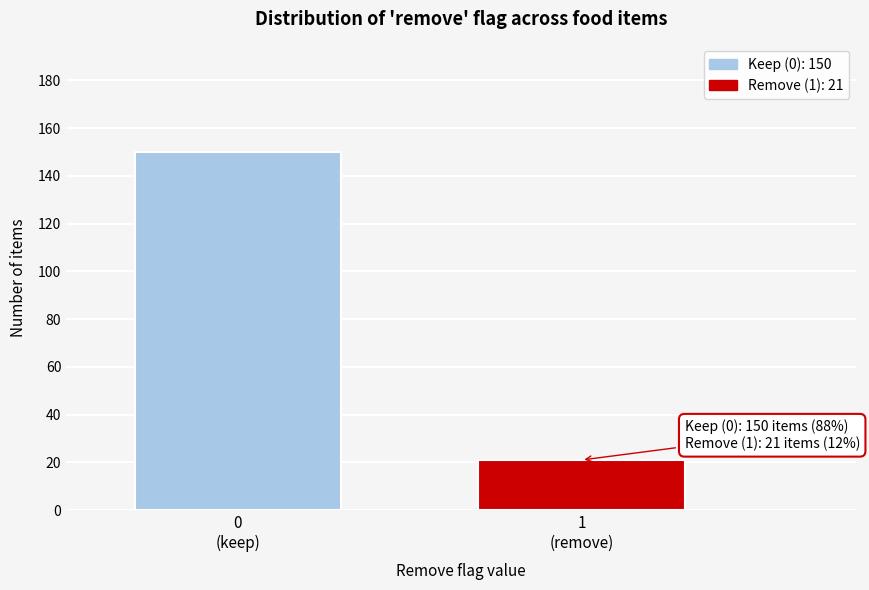

Reading left to right, transcribe all the data shown in this chart.

150	21